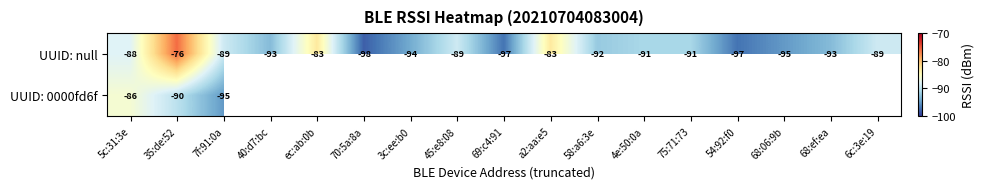

The UUID: null series shows -149 at 58:a6:3e. True or false?

False